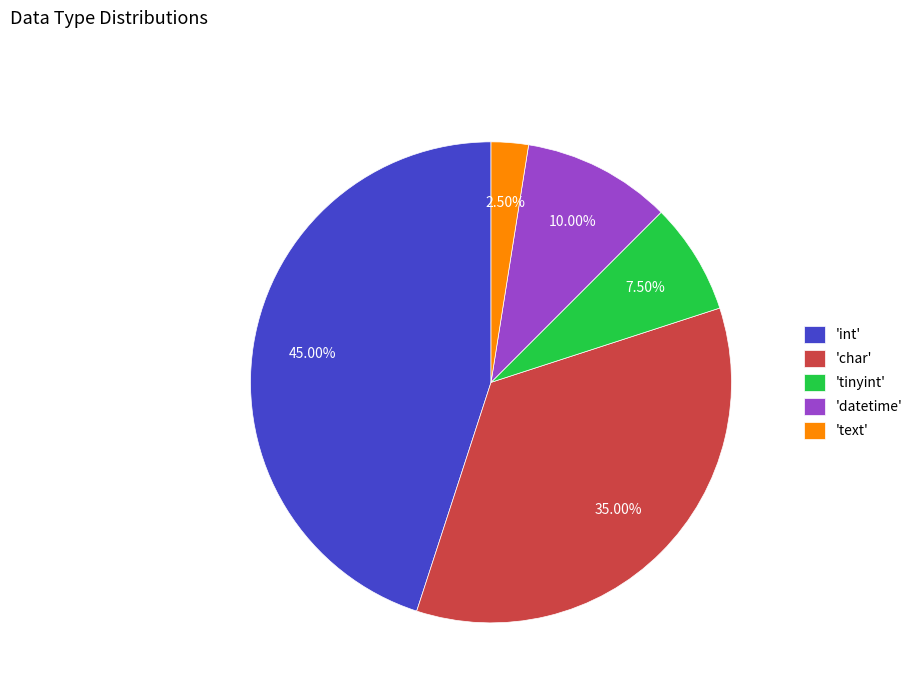

Do 'tinyint' and 'char' together represent more than half of the pie?

No